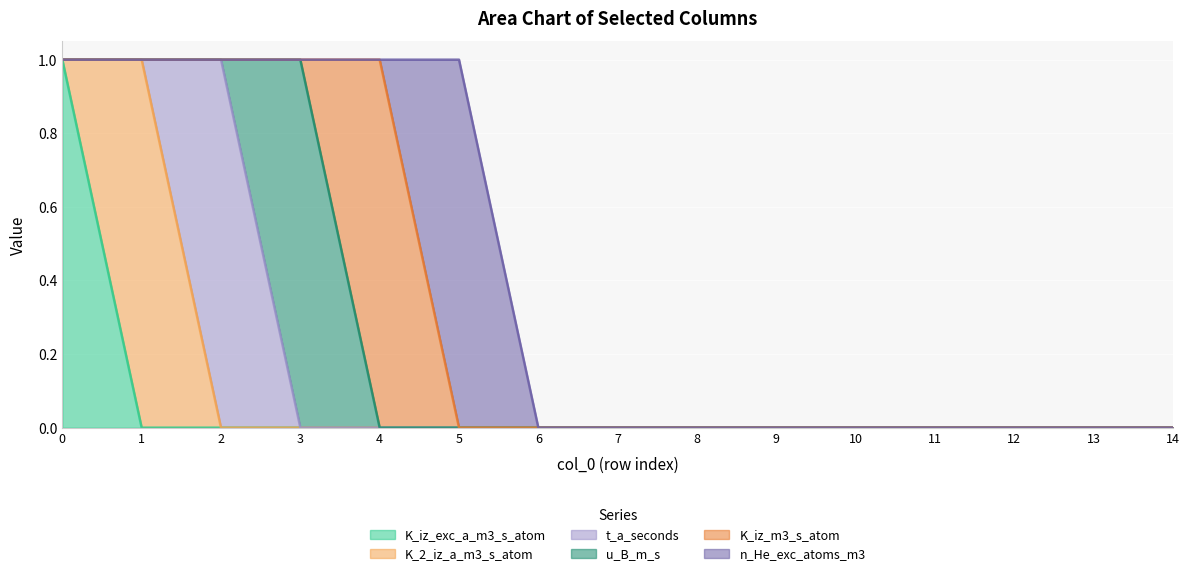

Is it true that K_iz_exc_a_m3_s_atom equals 0 at 7?

True